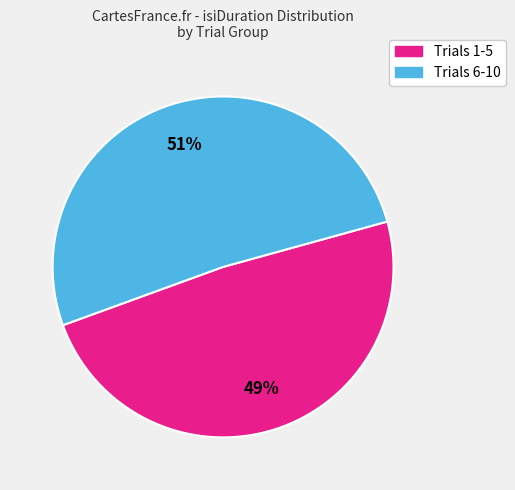

Is the sum of Trials 1-5 and Trials 6-10 greater than half?

Yes